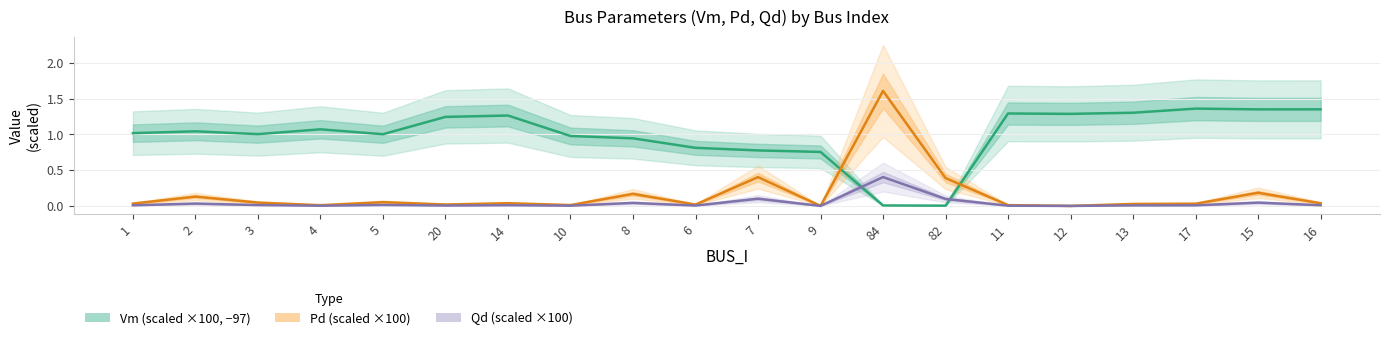

Does the chart display data point markers on the line(s)?

No